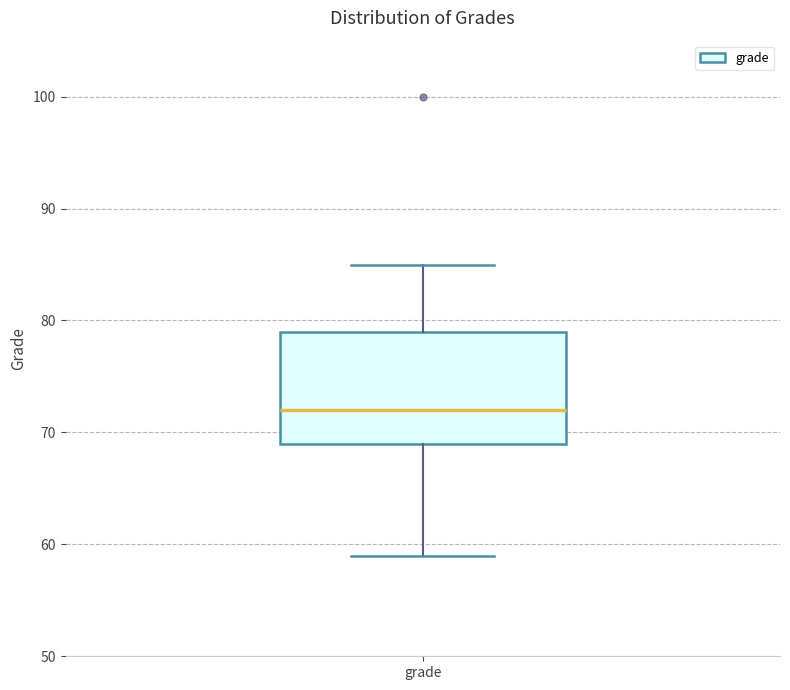

Read this box plot against the y-axis: the position of the median line, the range covered by the box, and the ends of both whiskers. The values are not printed on the chart, so give them approximately, as read against the axis.

median 72, box 69 to 79, whiskers 59 to 85